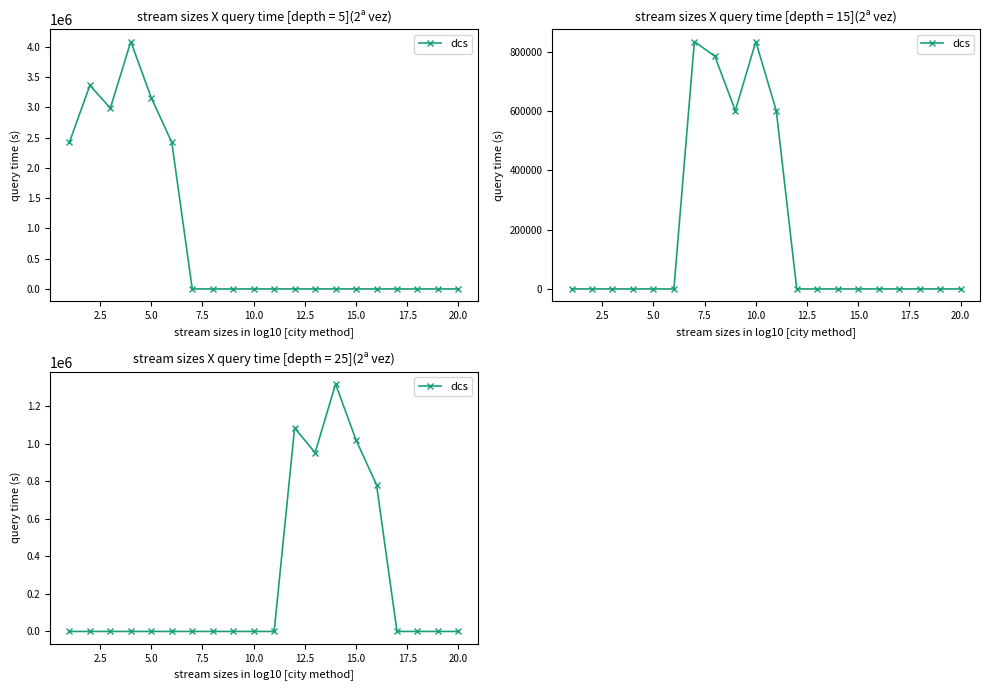

How many interior local peaks (higher than both neighbors) does the data have?

2